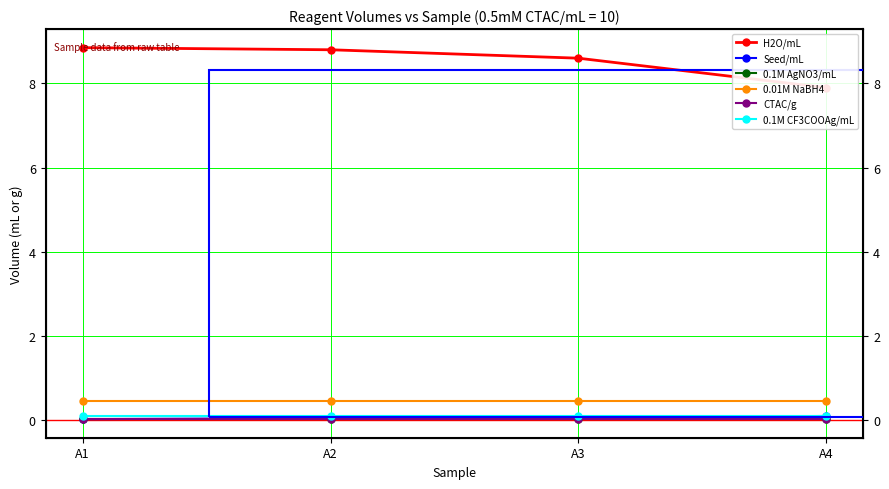

Rank the series at A3 from highest to lowest value.

H2O/mL, 0.01M NaBH4, 0.1M CF3COOAg/mL, Seed/mL, CTAC/g, 0.1M AgNO3/mL